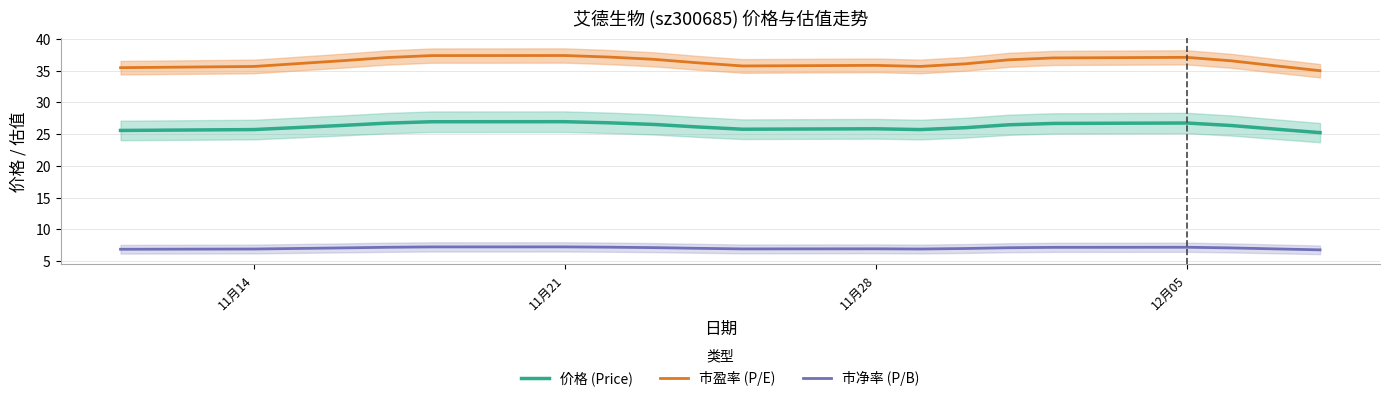

What is the greatest value displayed?

37.4